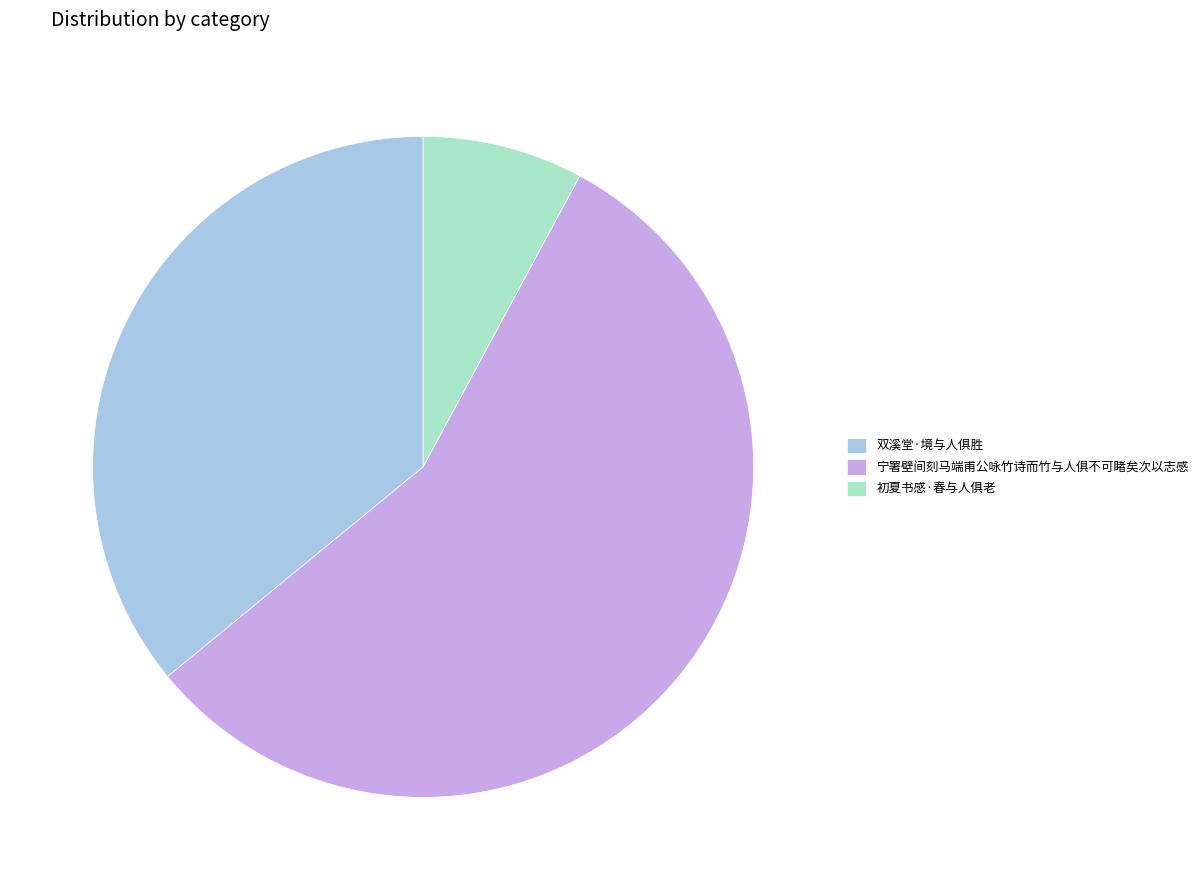

Which has a higher value, 初夏书感·春与人俱老 or 双溪堂·境与人俱胜?

双溪堂·境与人俱胜